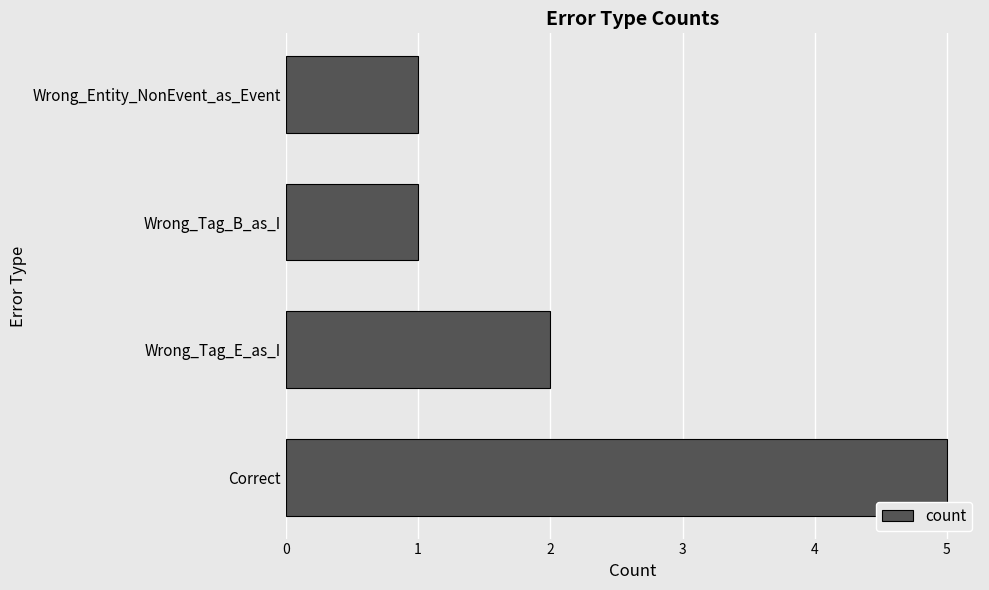

What is the change in value from Correct to Wrong_Tag_E_as_I?

-3